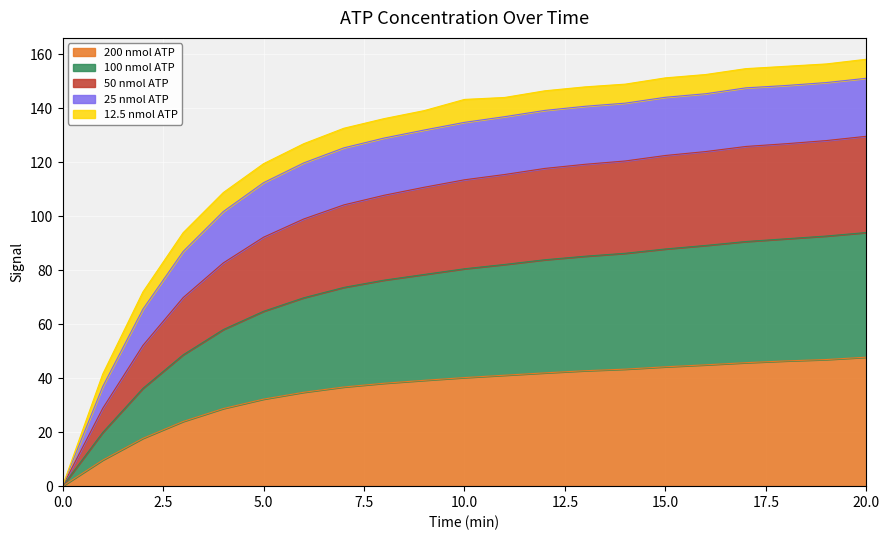

What is the highest value of the 200 nmol ATP series?

47.8